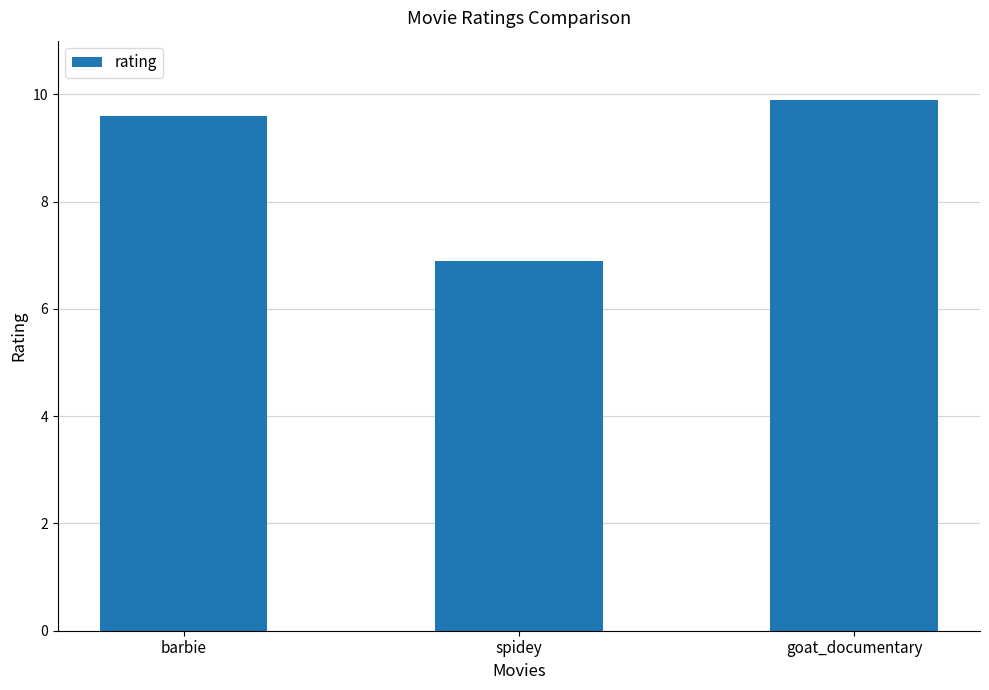

How many values exceed 9?

2